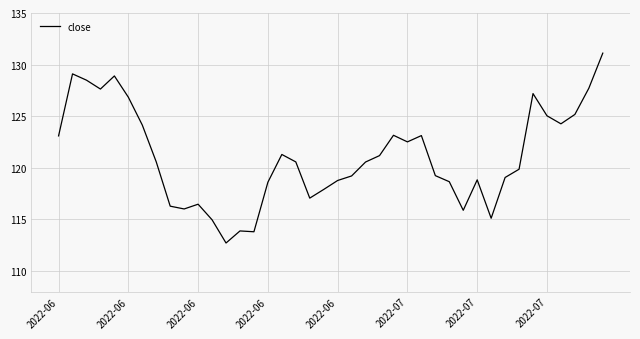

How many lines are shown in the chart?

1